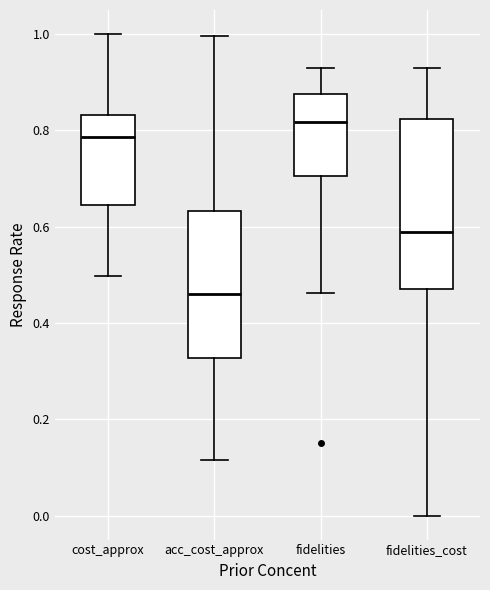

Which box is the tallest, from its lower edge to its upper edge?

fidelities_cost